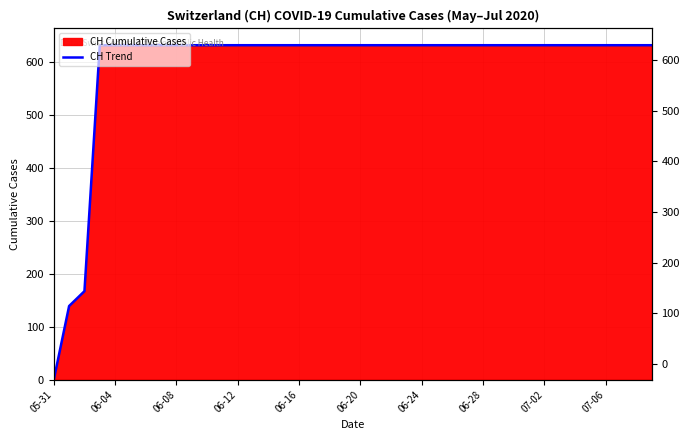

Is it true that the value at 10 is 383?

False